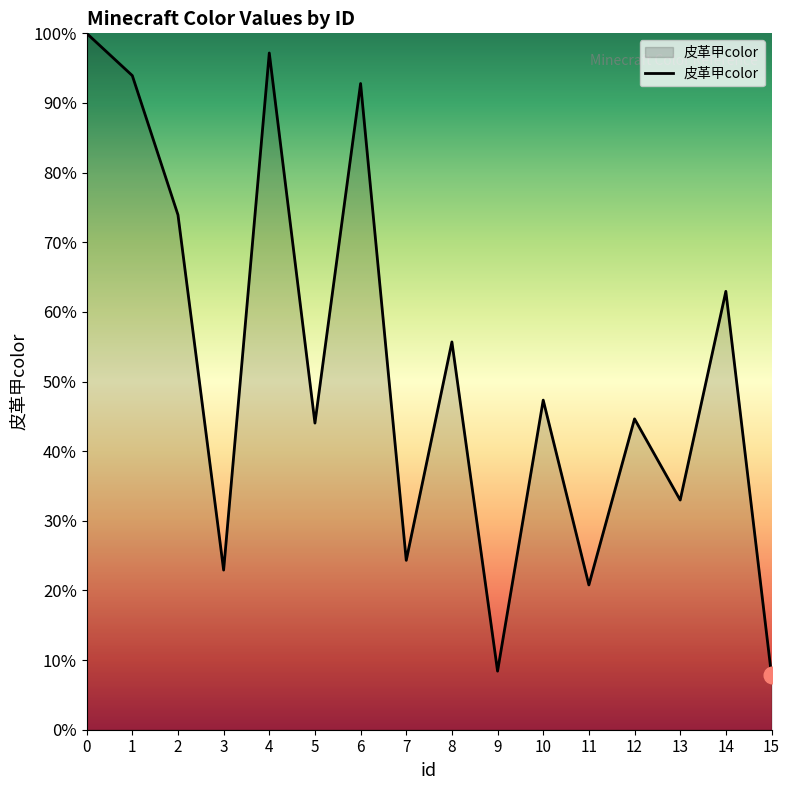

Does the chart display data point markers on the line(s)?

No